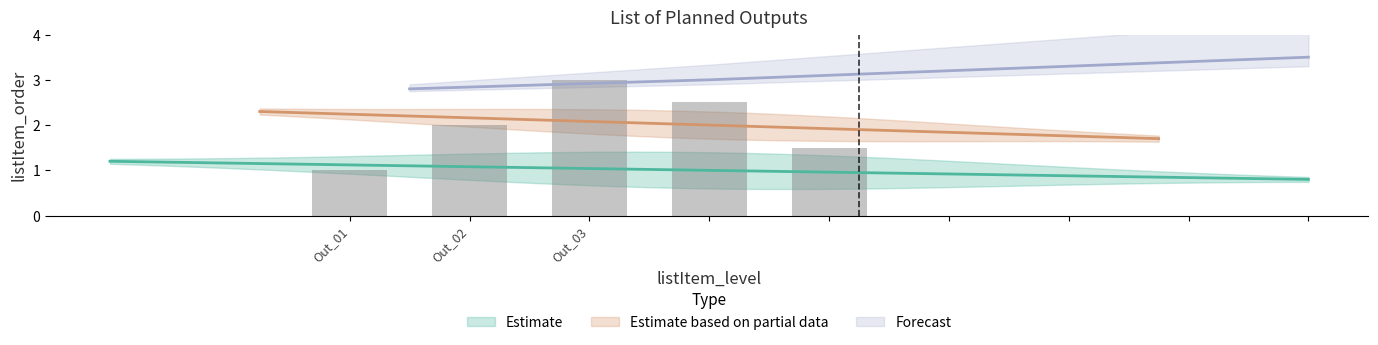

What is the maximum value shown in the chart?

3